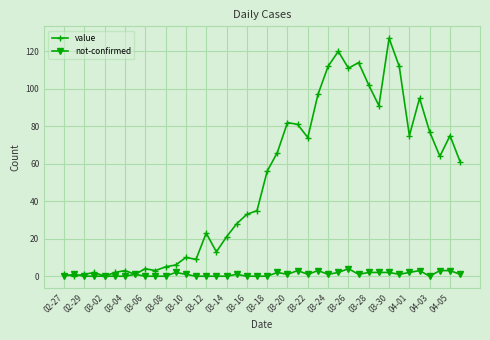

What is the maximum value for not-confirmed?

4